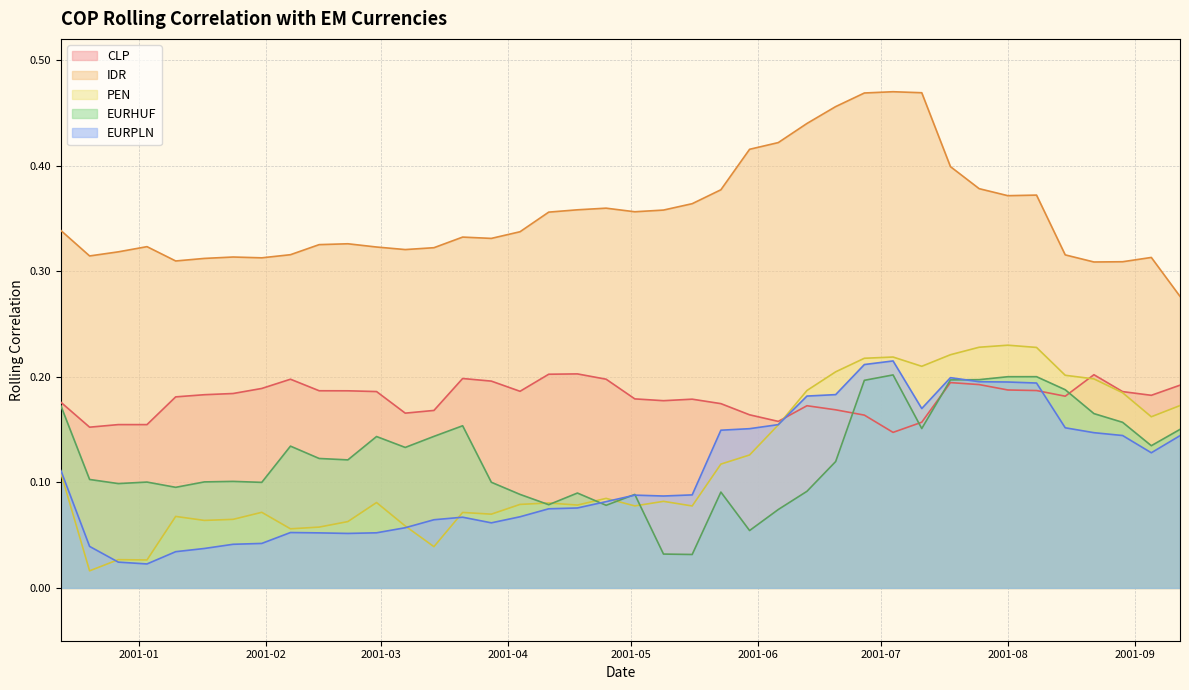

True or false: EURHUF and IDR cross at least once.

False